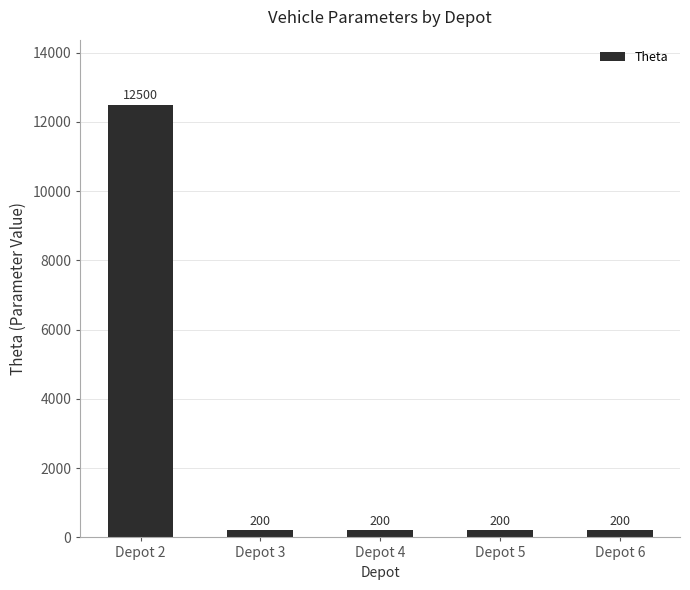

Are the bars horizontal?

No